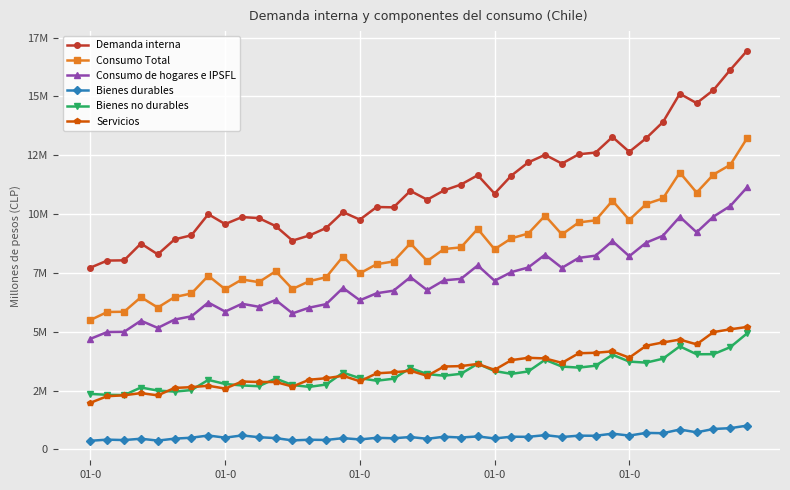

Does the chart display data point markers on the line(s)?

Yes